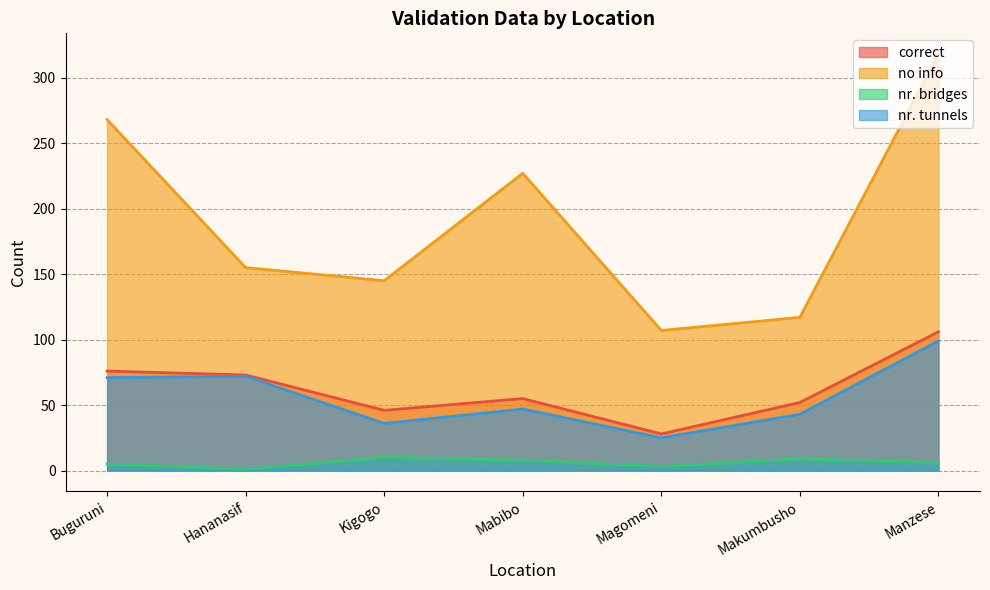

List the labels in order of correct value, smallest first.

Magomeni, Kigogo, Makumbusho, Mabibo, Hananasif, Buguruni, Manzese